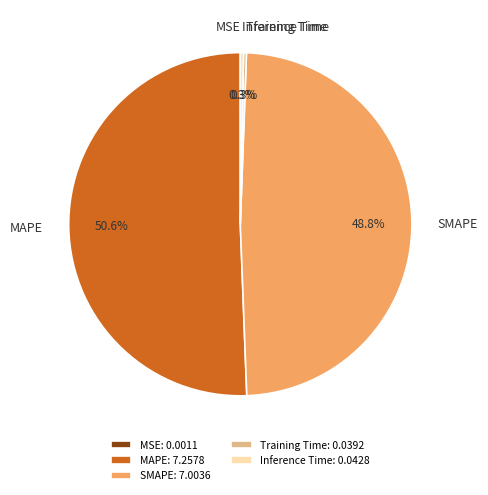

How much of the chart is everything except SMAPE?

51.2%